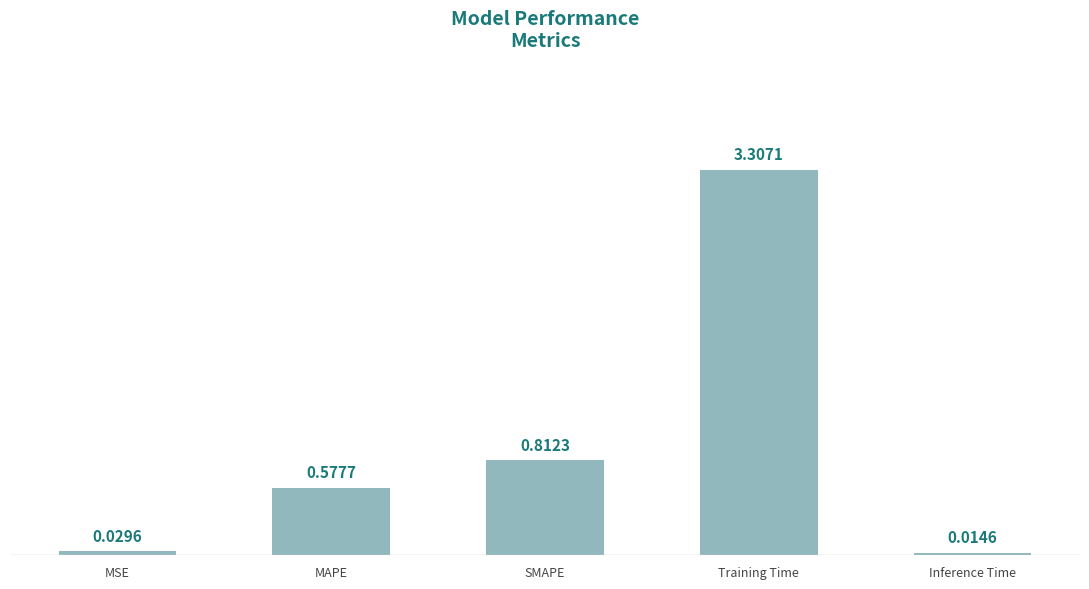

Rank the categories by value from lowest to highest.

Inference Time, MSE, MAPE, SMAPE, Training Time